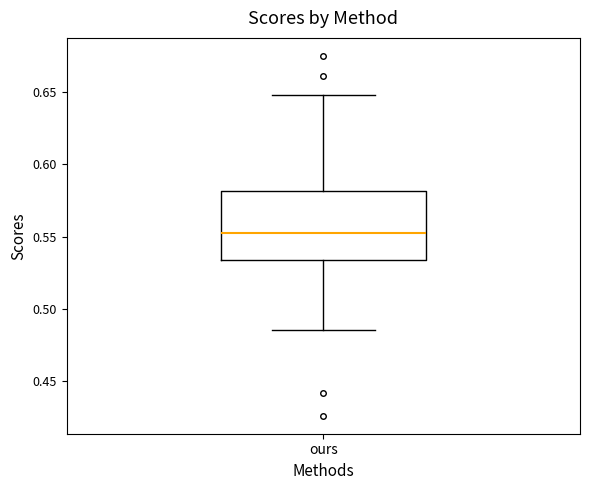

Read this box plot against the y-axis: the position of the median line, the range covered by the box, and the ends of both whiskers. The values are not printed on the chart, so give them approximately, as read against the axis.

median 0.555, box 0.535 to 0.580, whiskers 0.485 to 0.650